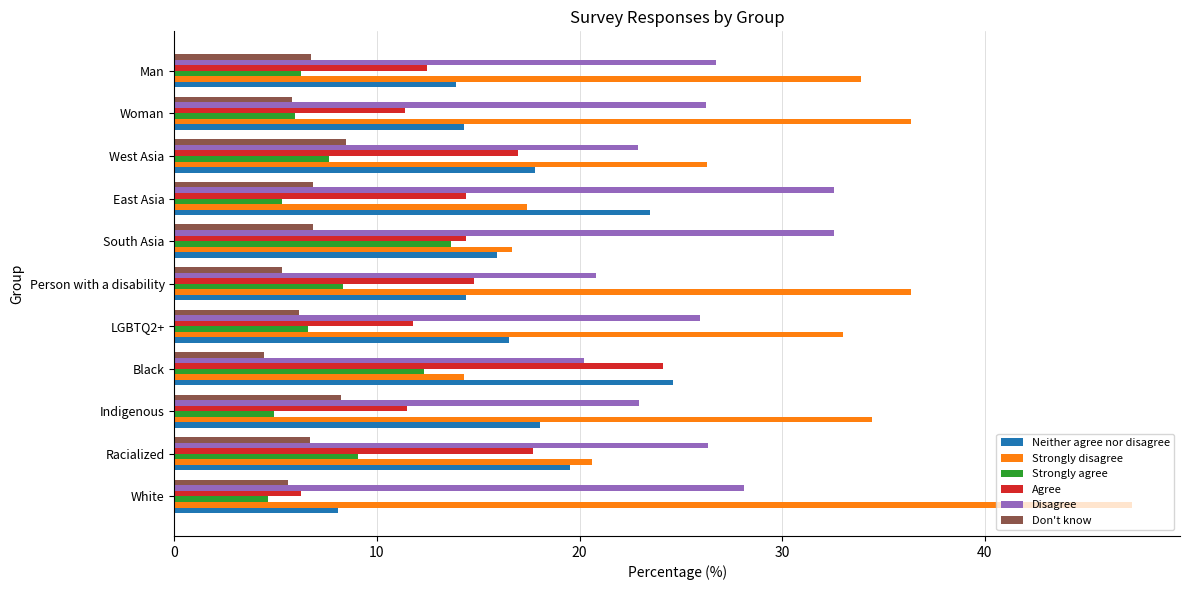

What are all the series names shown in the legend?

Neither agree nor disagree, Strongly disagree, Strongly agree, Agree, Disagree, Don't know